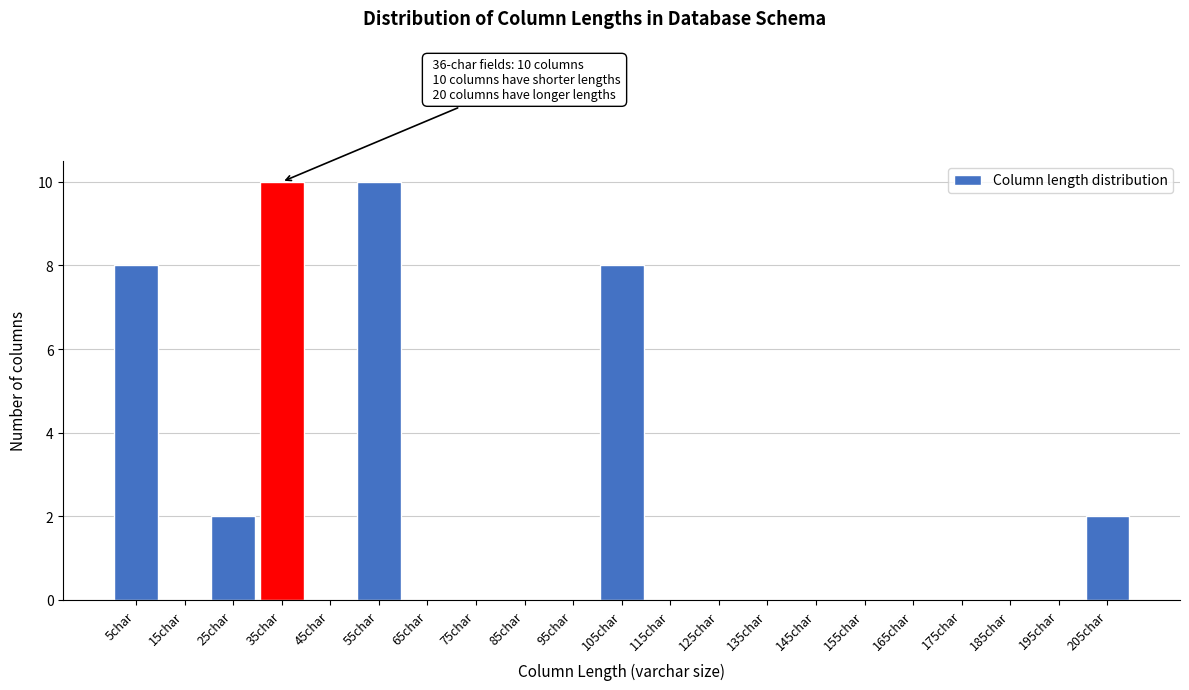

Reading left to right, what are all the values shown in this chart?

5char=8	15char=0	25char=2	35char=10	45char=0	55char=10	65char=0	75char=0	85char=0	95char=0	105char=8	115char=0	125char=0	135char=0	145char=0	155char=0	165char=0	175char=0	185char=0	195char=0	205char=2